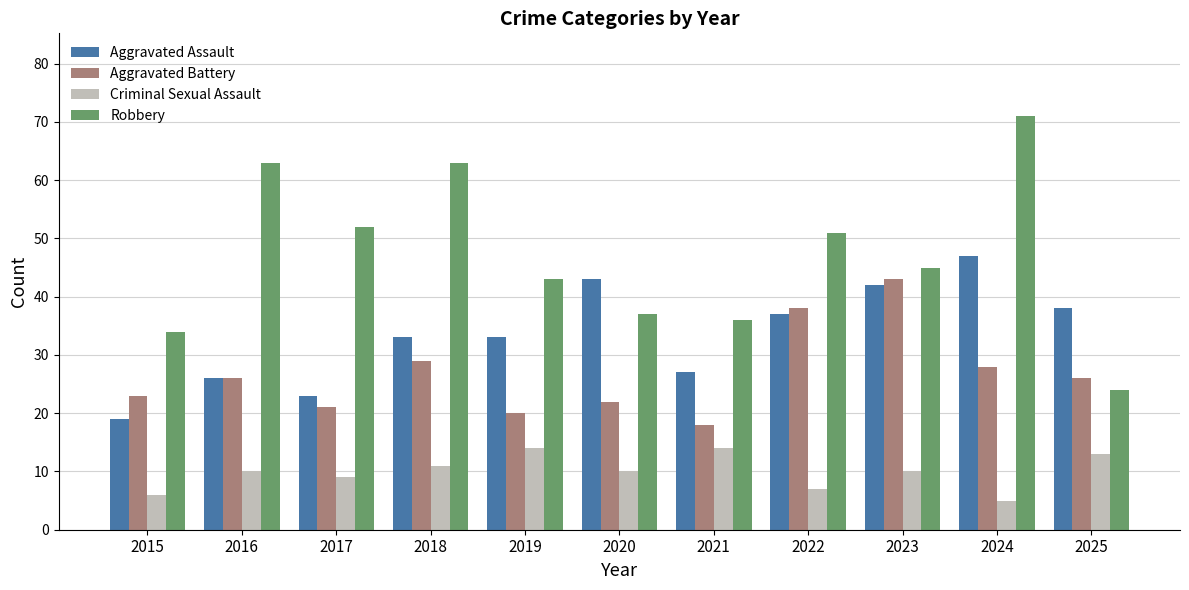

List the series in order of their overall mean, highest first.

Robbery, Aggravated Assault, Aggravated Battery, Criminal Sexual Assault